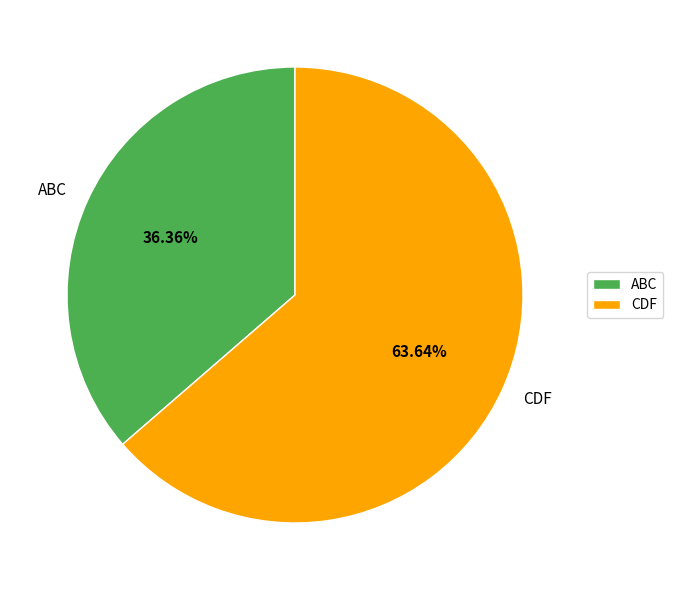

What is the largest slice in the pie chart?

CDF